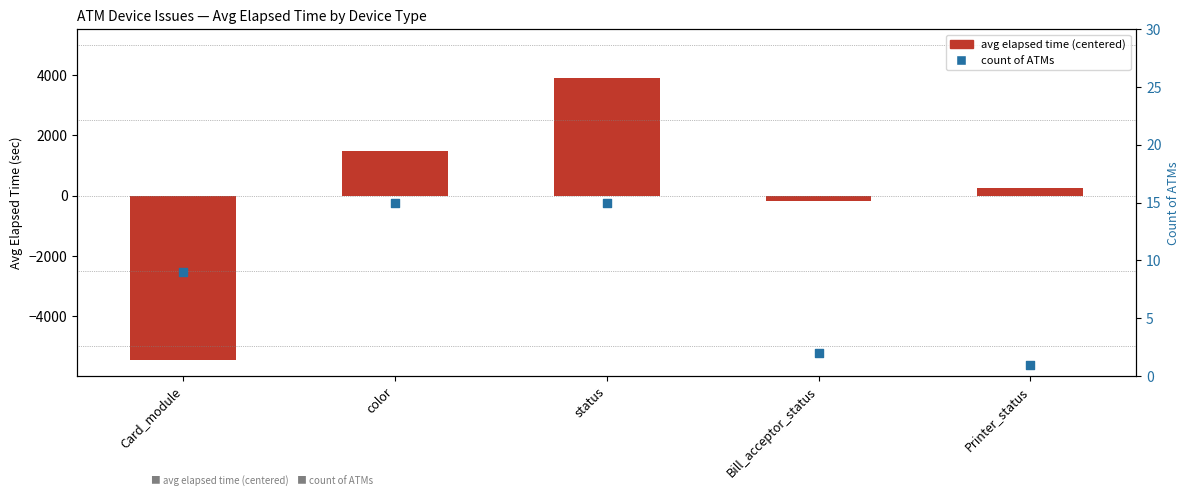

Which series contains the lowest Y value?

avg elapsed time (centered)